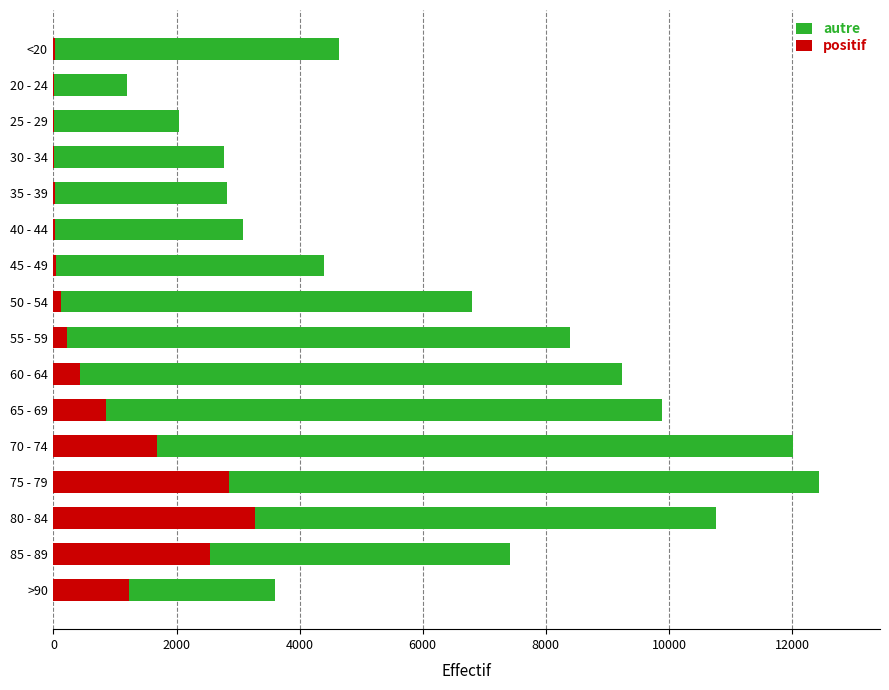

What are all the series names shown in the legend?

autre, positif